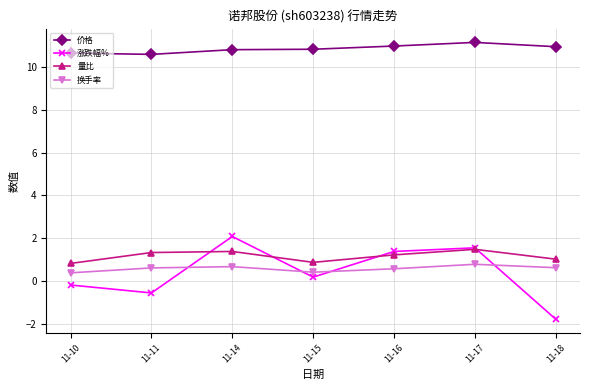

Is this an area chart (filled region under the line)?

No